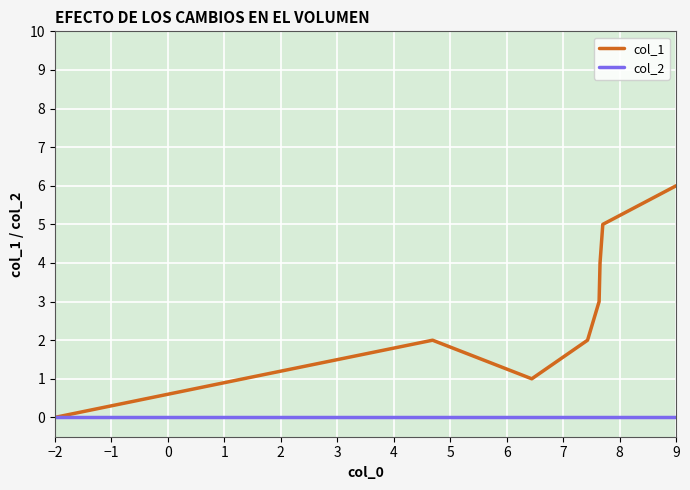

Rank the series by their maximum value, from lowest to highest.

col_2, col_1